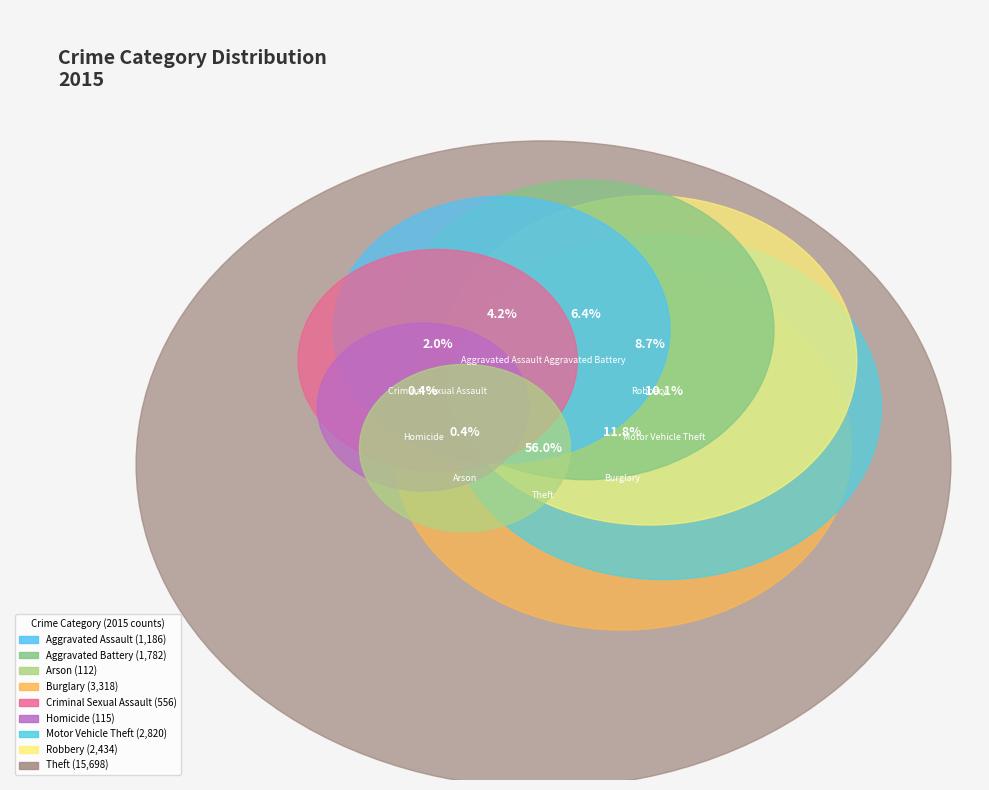

The Arson slice represents 0% of the pie. True or false?

True